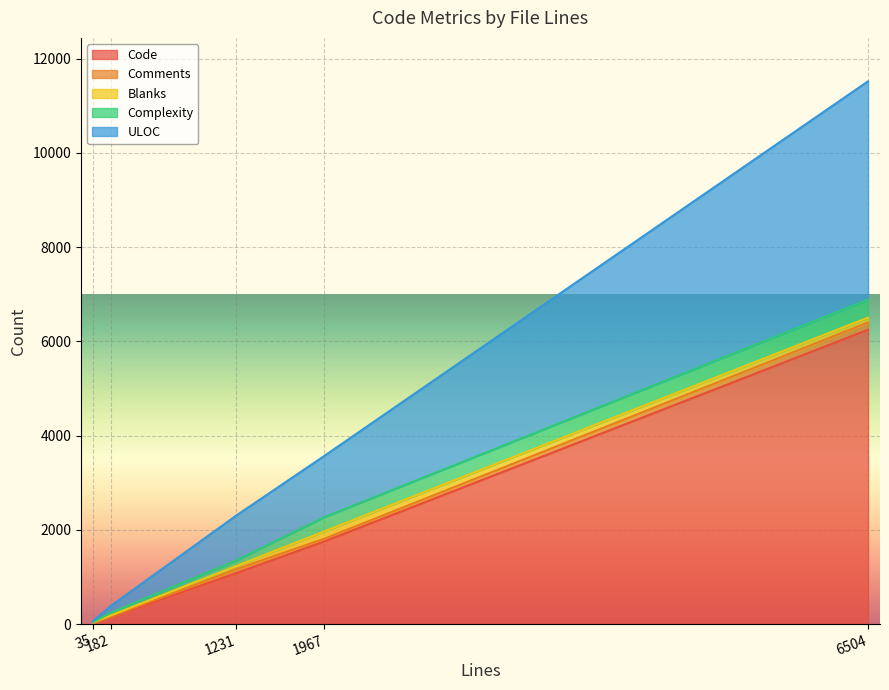

List the series in order of their peak value, lowest first.

Comments, Blanks, Complexity, ULOC, Code